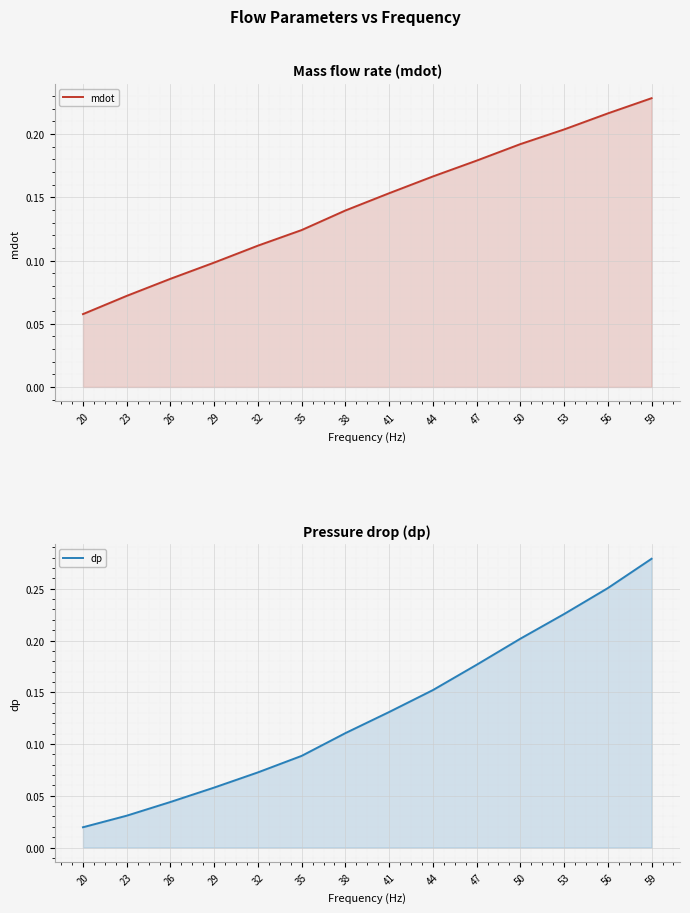

At which label is dp closest to 0?

20